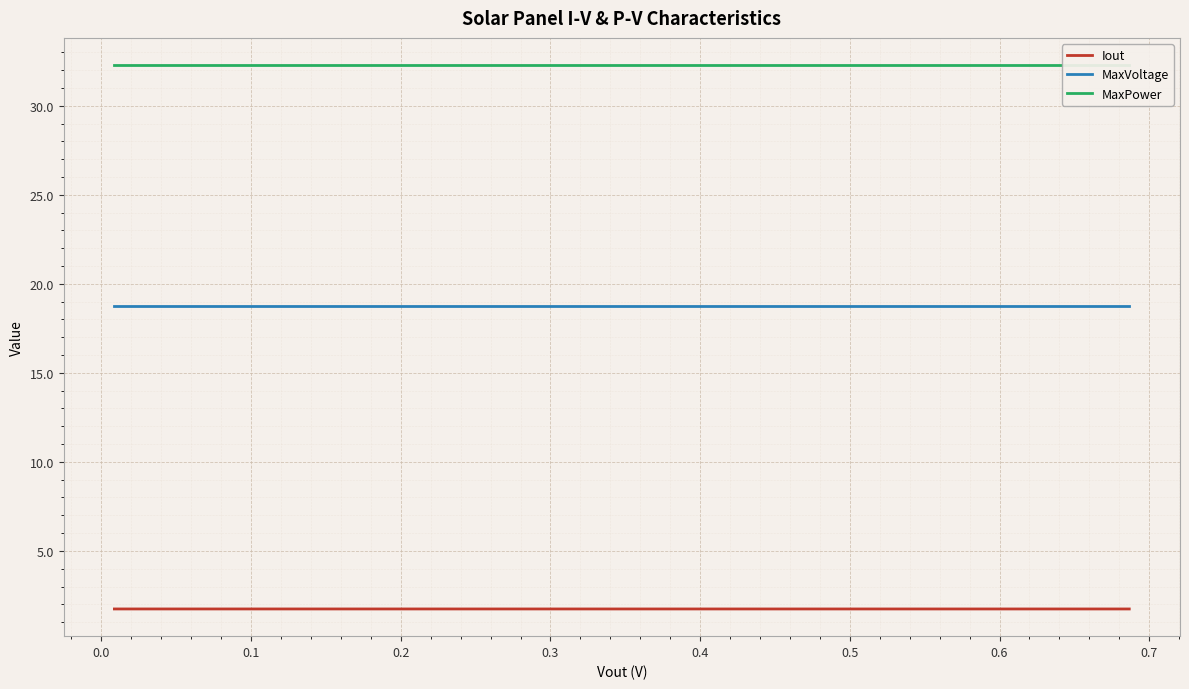

True or false: Iout and MaxVoltage cross at least once.

False